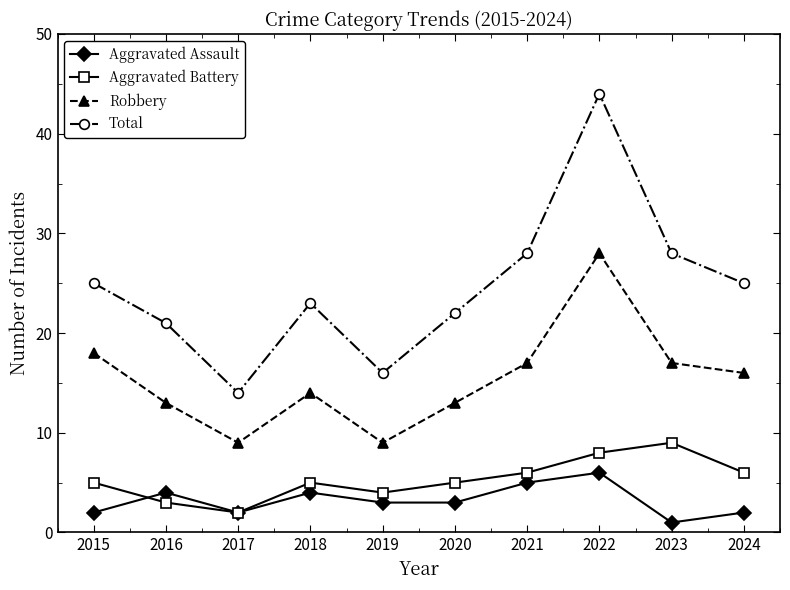

What value does the Aggravated Assault series have at 2016?

4